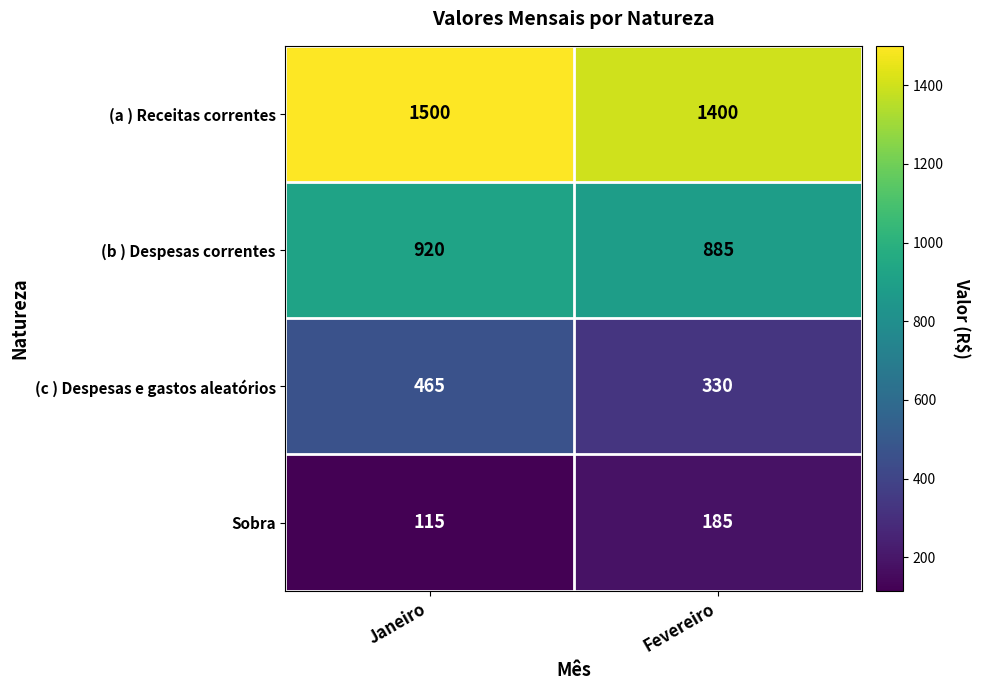

What is the difference between the maximum and minimum values in the (a ) Receitas correntes series?

100